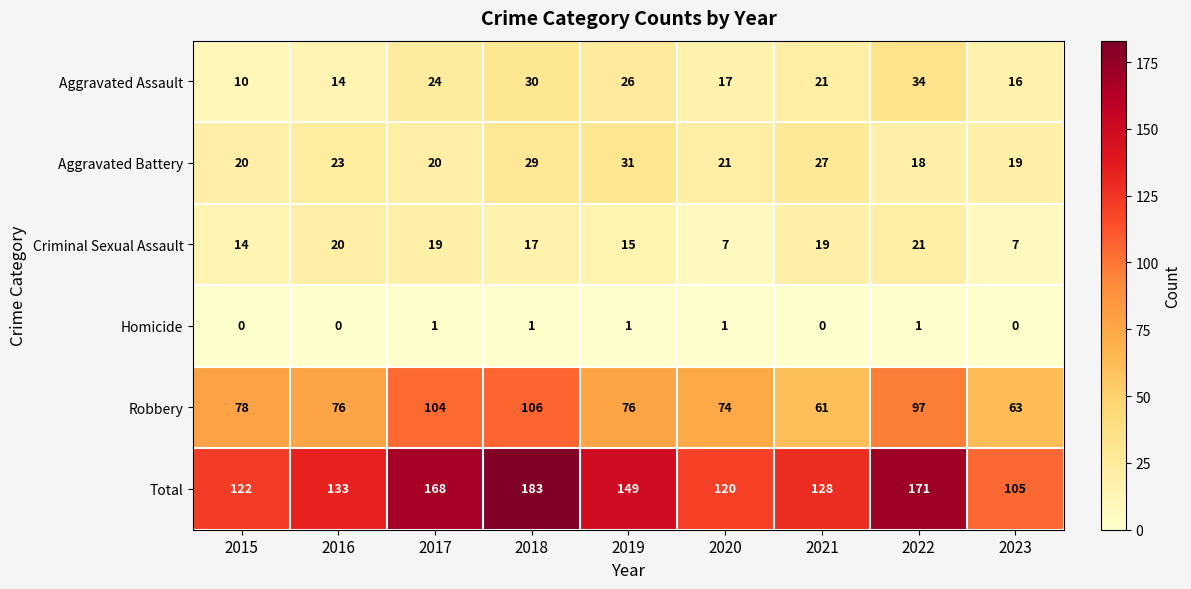

Which series has the widest spread of values?

Total